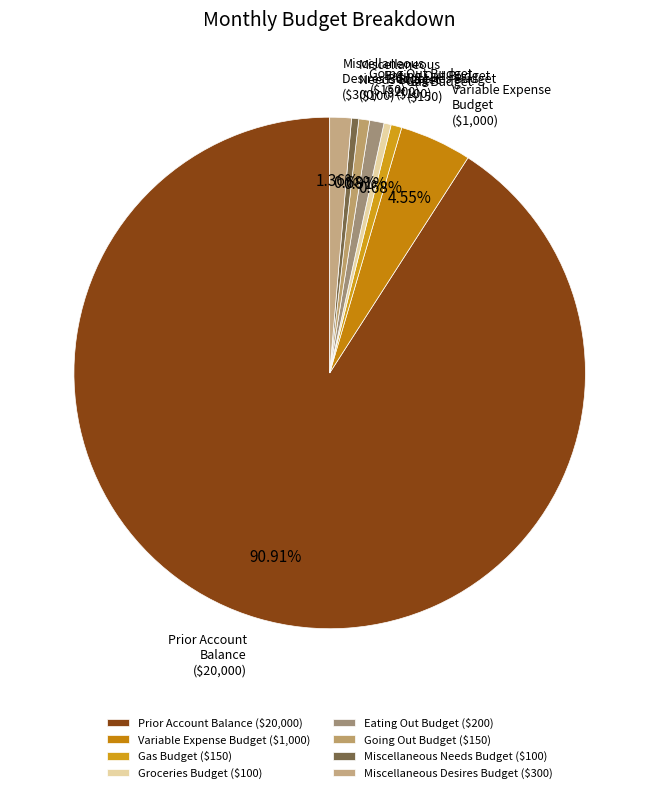

Which slice represents more than half of the pie?

Prior Account Balance